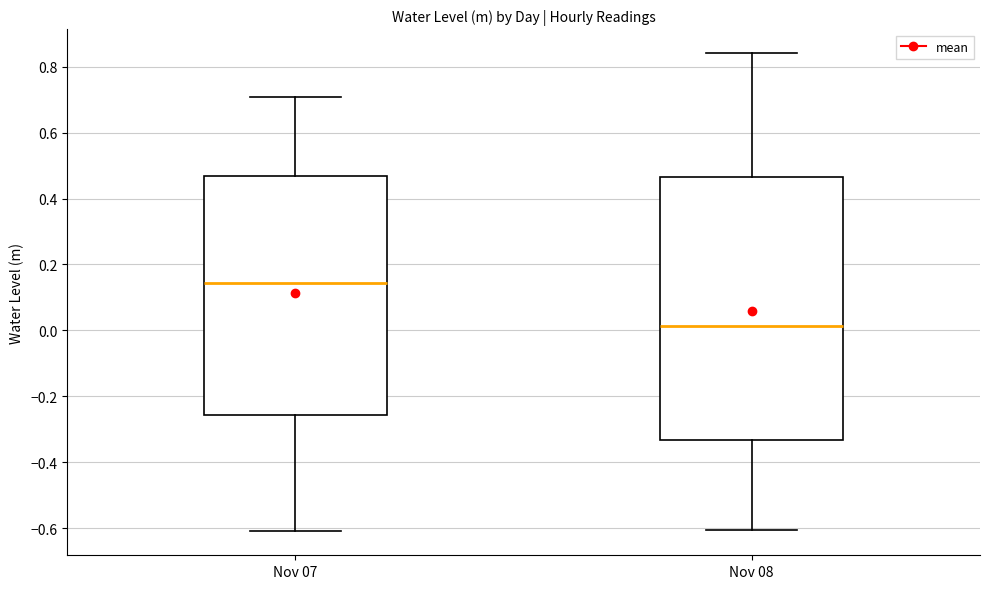

Which box has the lowest median line?

Nov 08